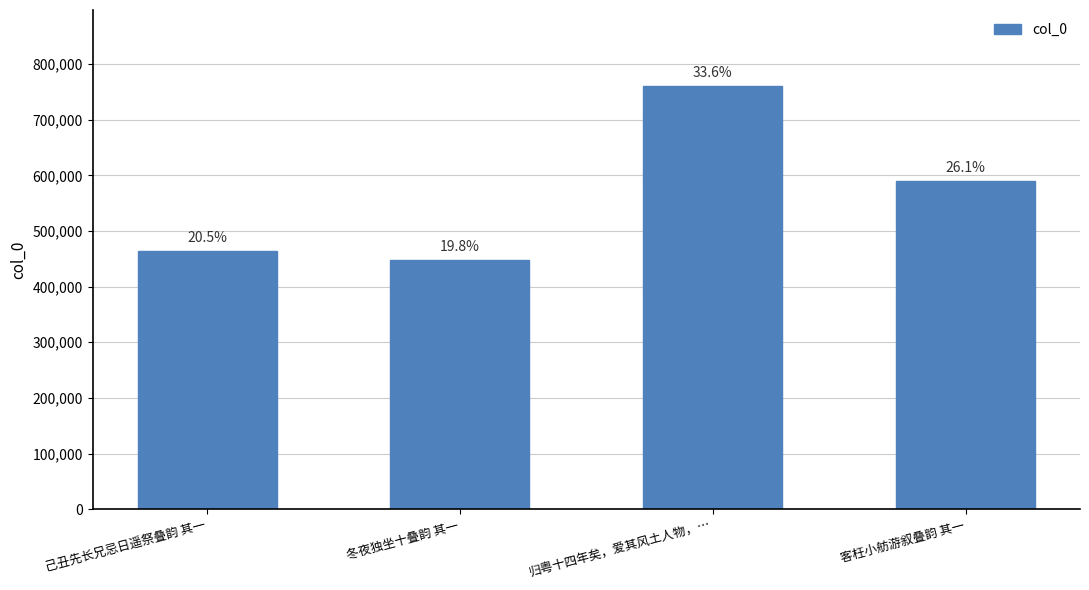

How many bars are there in total?

4